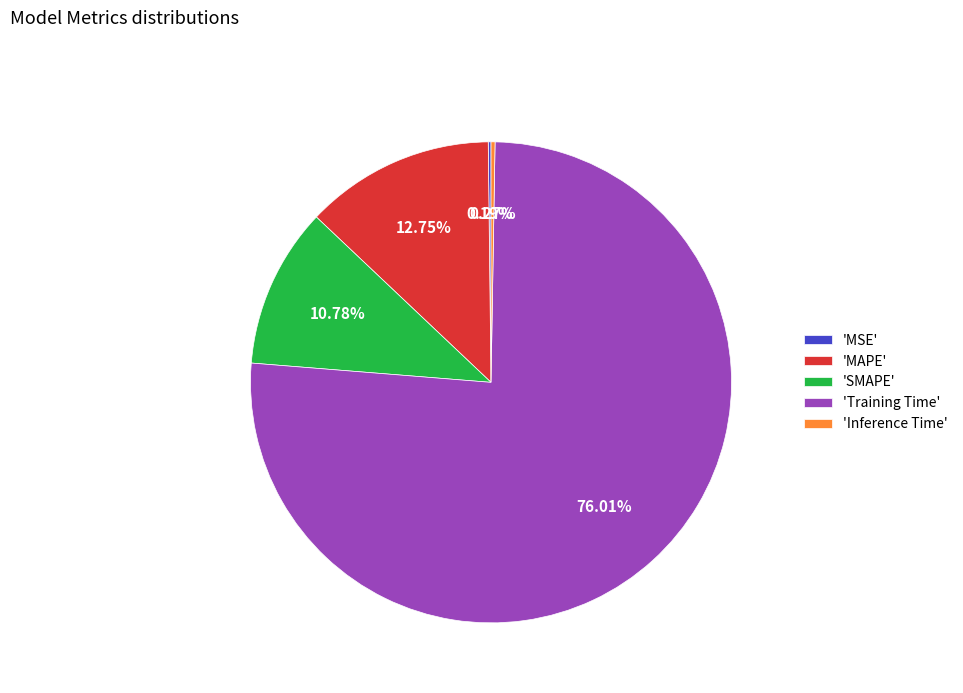

Which has a higher value, 'Training Time' or 'MAPE'?

'Training Time'